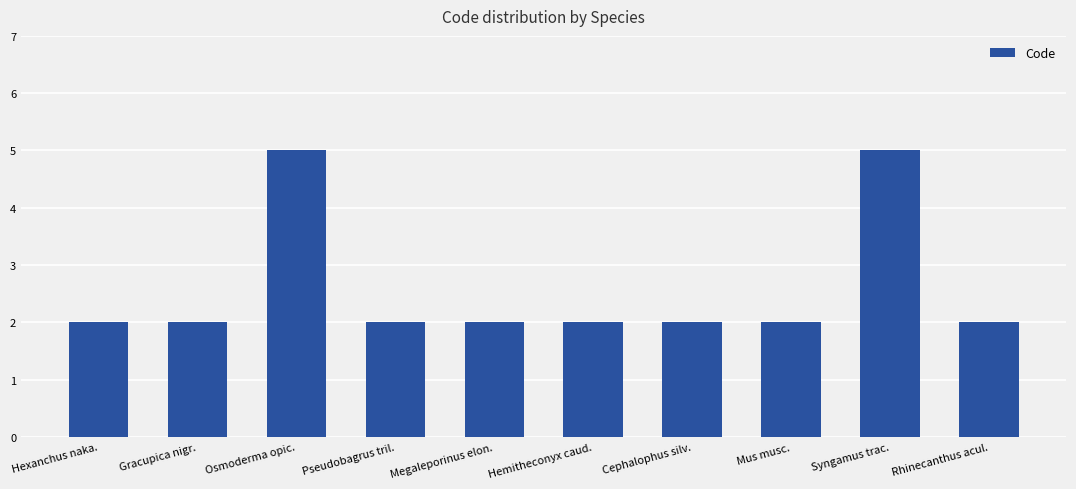

Reading left to right, list all the values displayed in this chart.

2	2	5	2	2	2	2	2	5	2